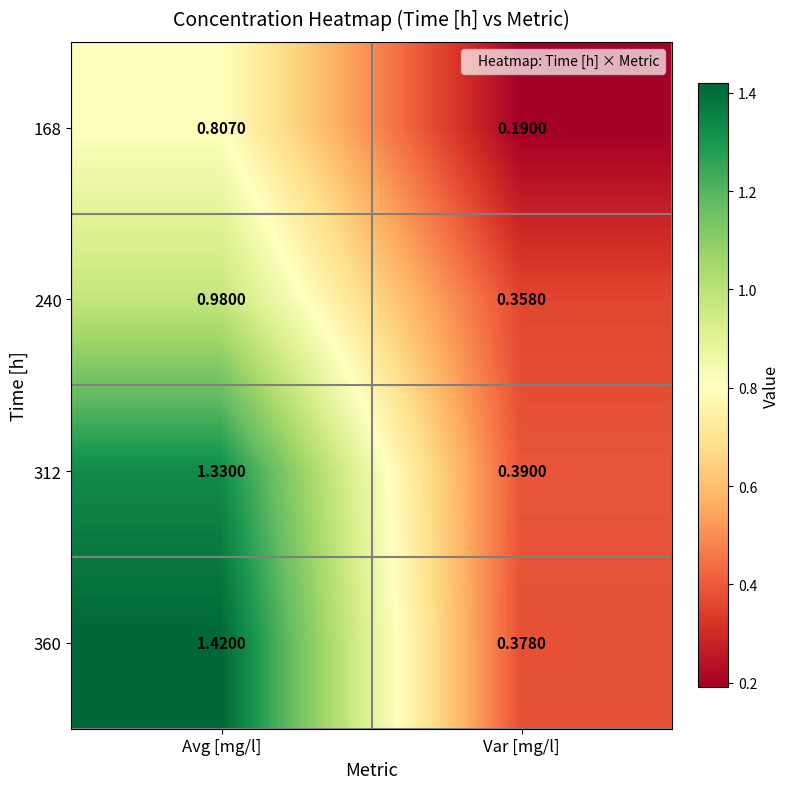

At how many categories does at least one series exceed 0?

2